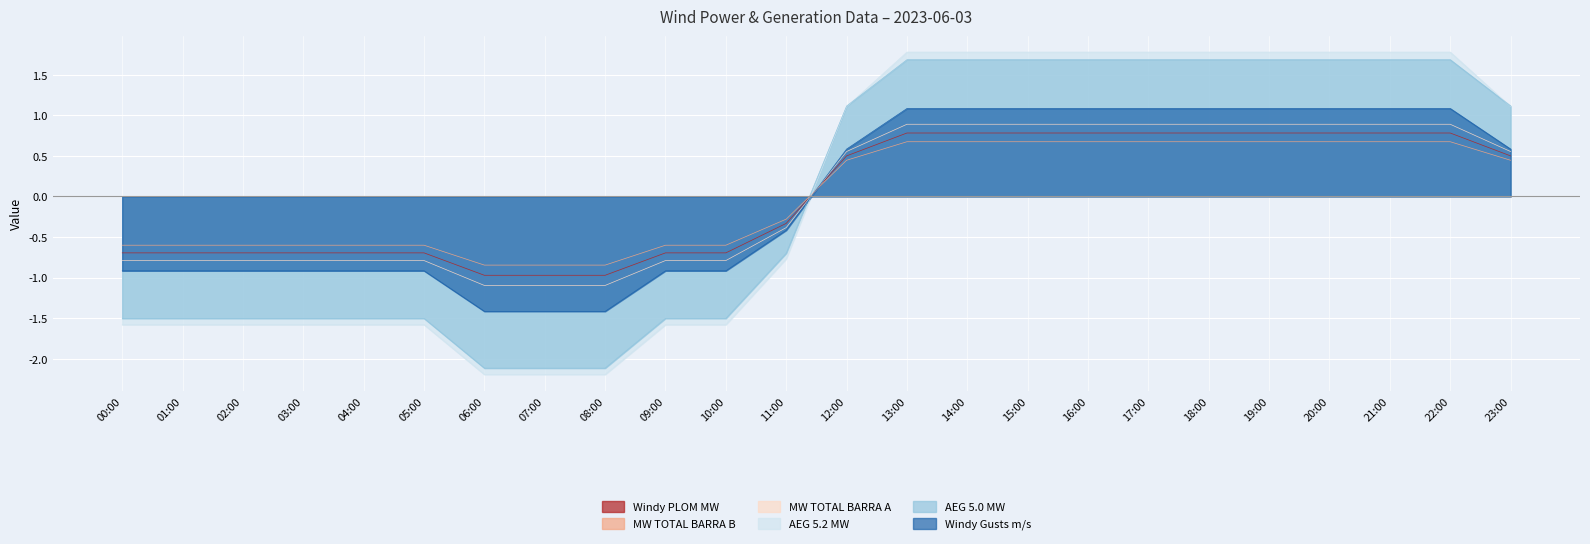

Where is MW TOTAL BARRA A nearest to the value 0?

11:00